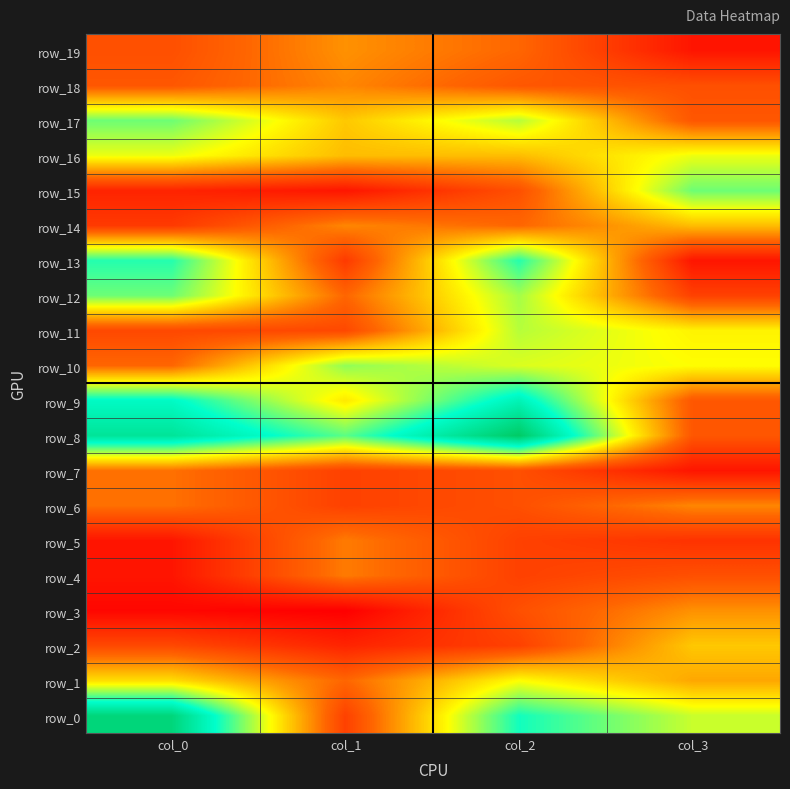

Reading left to right, list all the values displayed in this chart.

row_0: 71	27	59	49
row_1: 43	32	46	38
row_2: 28	23	27	41
row_3: 19	18	29	36
row_4: 21	34	27	29
row_5: 21	34	27	25
row_6: 33	27	29	35
row_7: 33	27	29	21
row_8: 67	55	74	30
row_9: 61	44	63	30
row_10: 32	52	48	46
row_11: 28	28	50	45
row_12: 54	32	51	27
row_13: 58	26	58	21
row_14: 26	35	32	40
row_15: 23	21	29	54
row_16: 47	40	40	47
row_17: 54	41	50	30
row_18: 30	35	30	29
row_19: 29	36	32	21